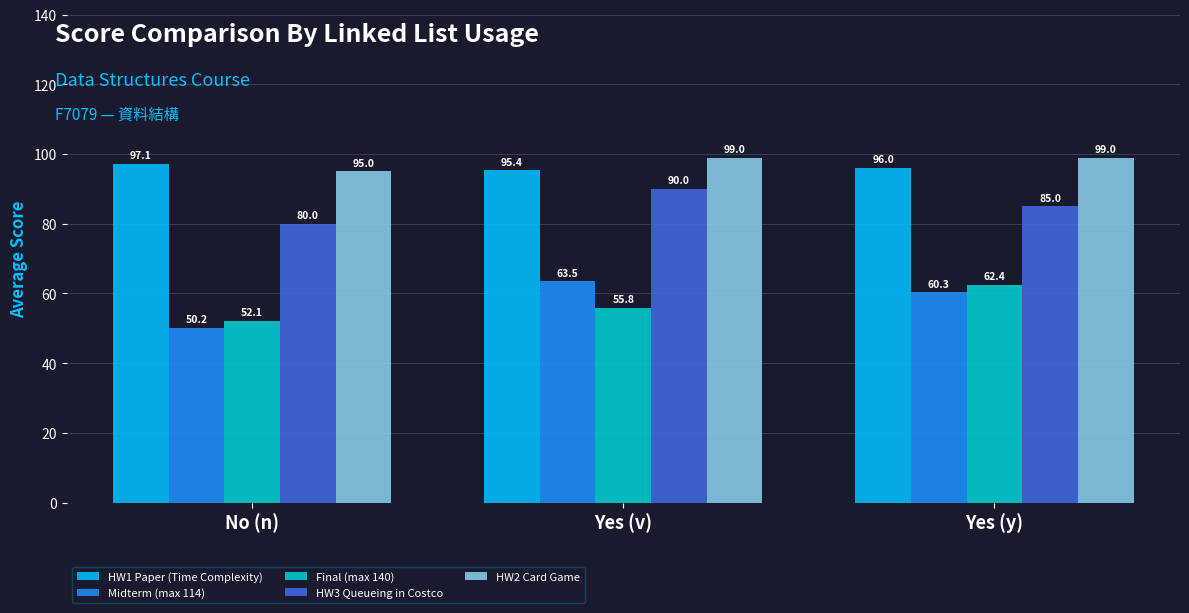

What is the total value across all series at No (n)?

374.4